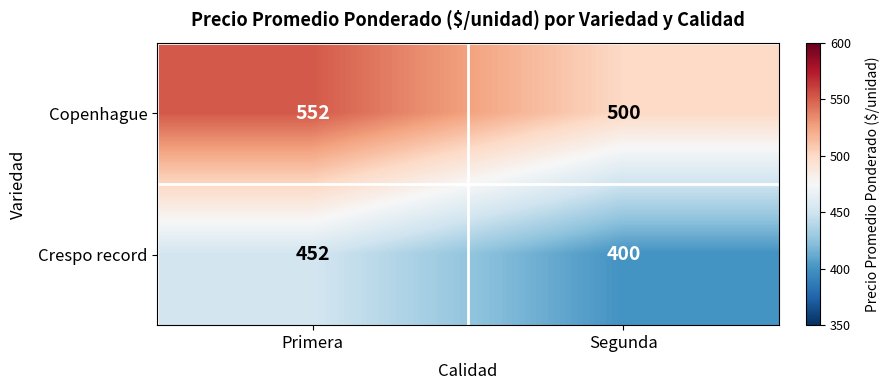

The value of Crespo record at Primera is 224. True or false?

False